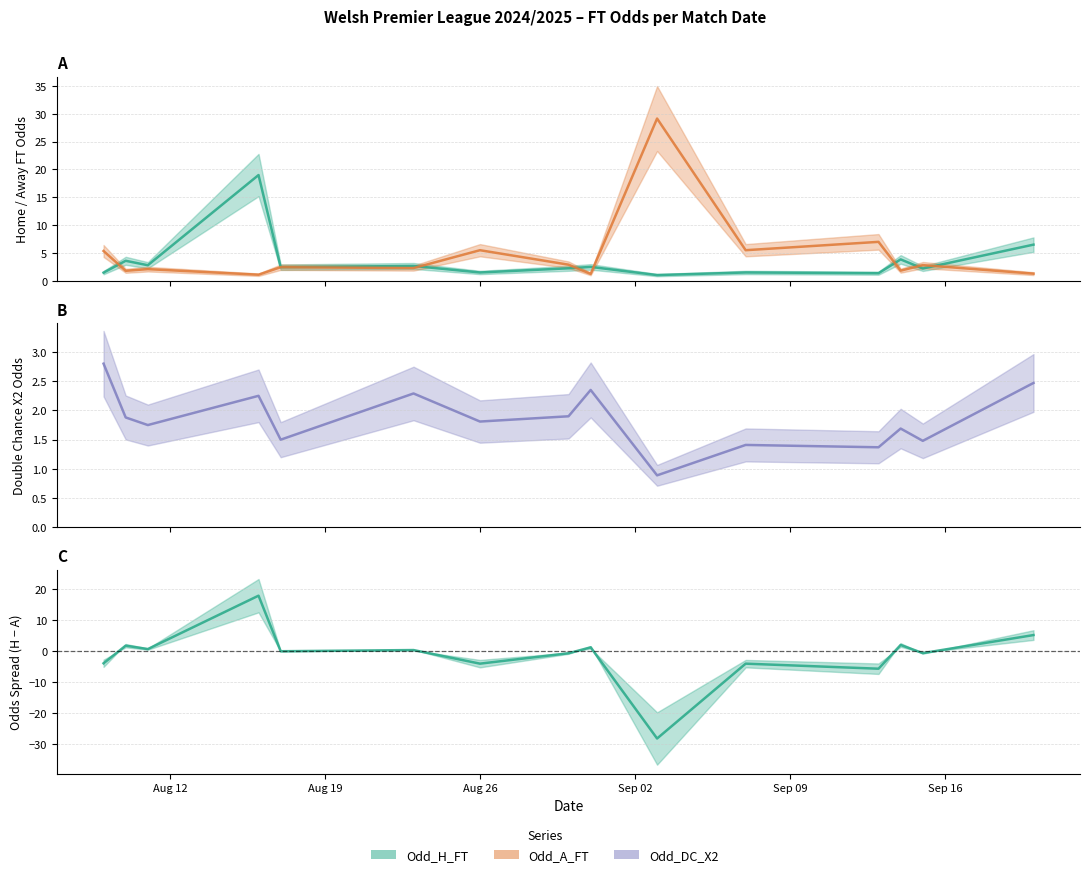

At how many categories does at least one series exceed -15?

15